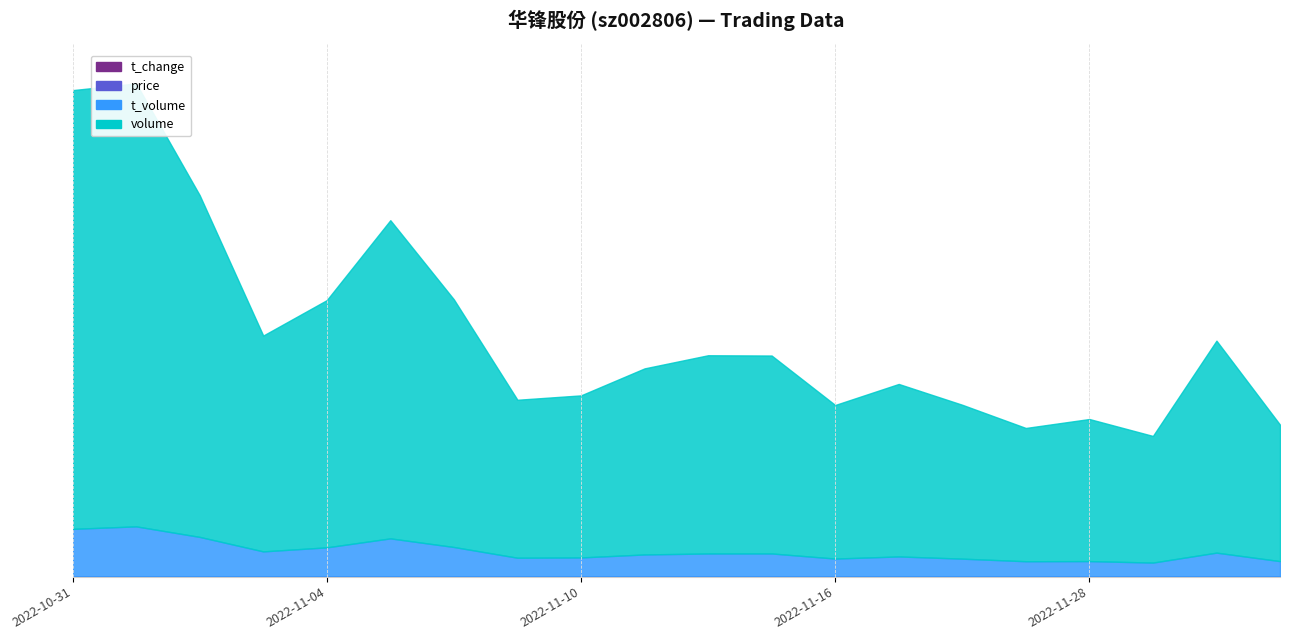

Rank the series at 2022-11-07 from highest to lowest value.

volume, t_volume, price, t_change